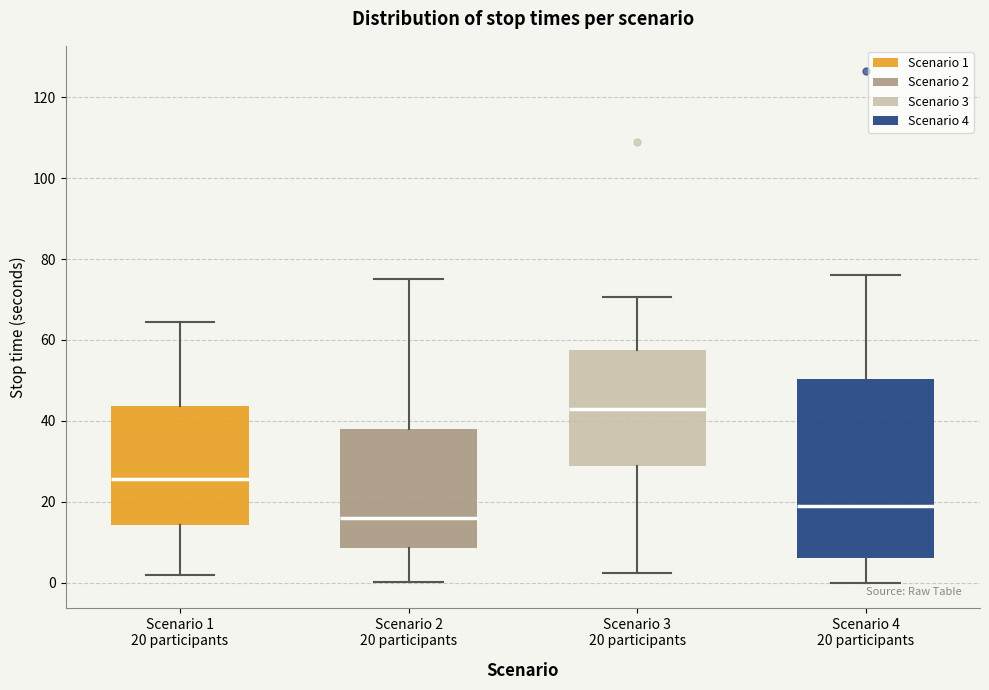

Which box has the highest median line?

Scenario 3 20 participants